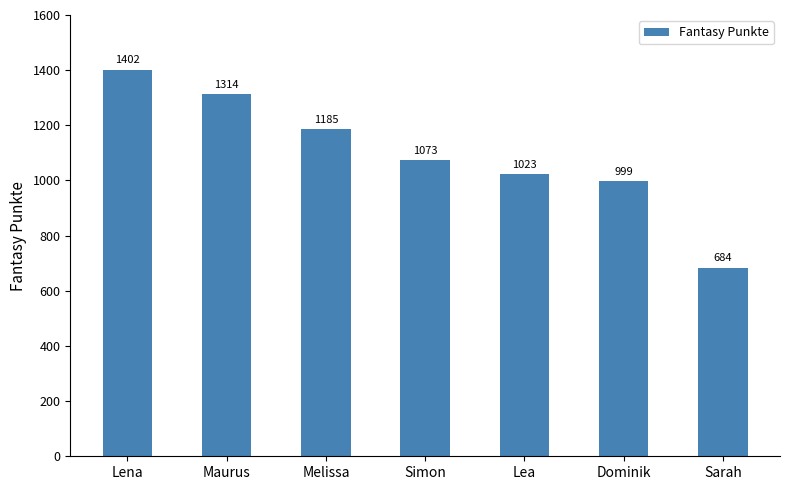

Reading left to right, list all the values displayed in this chart.

Lena=1402	Maurus=1314	Melissa=1185	Simon=1073	Lea=1023	Dominik=999	Sarah=684